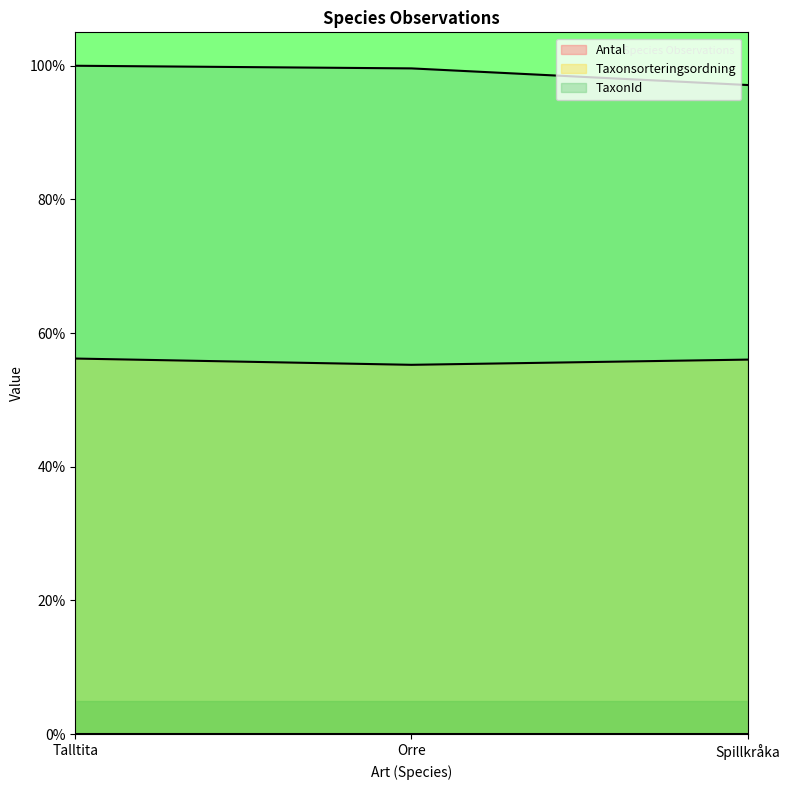

What are all the series names shown in the legend?

Antal, Taxonsorteringsordning, TaxonId